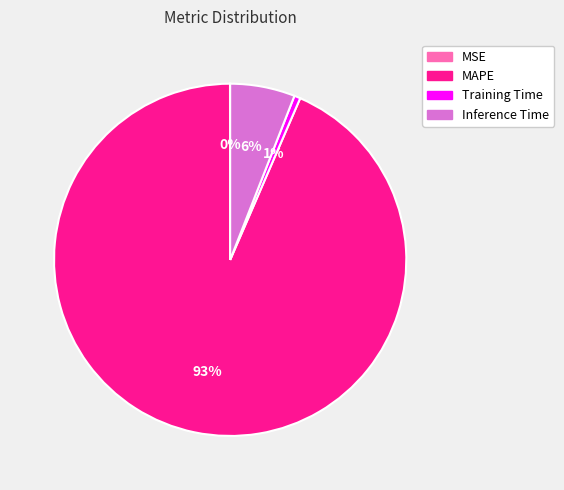

To the nearest percent, what portion does Training Time represent?

1%